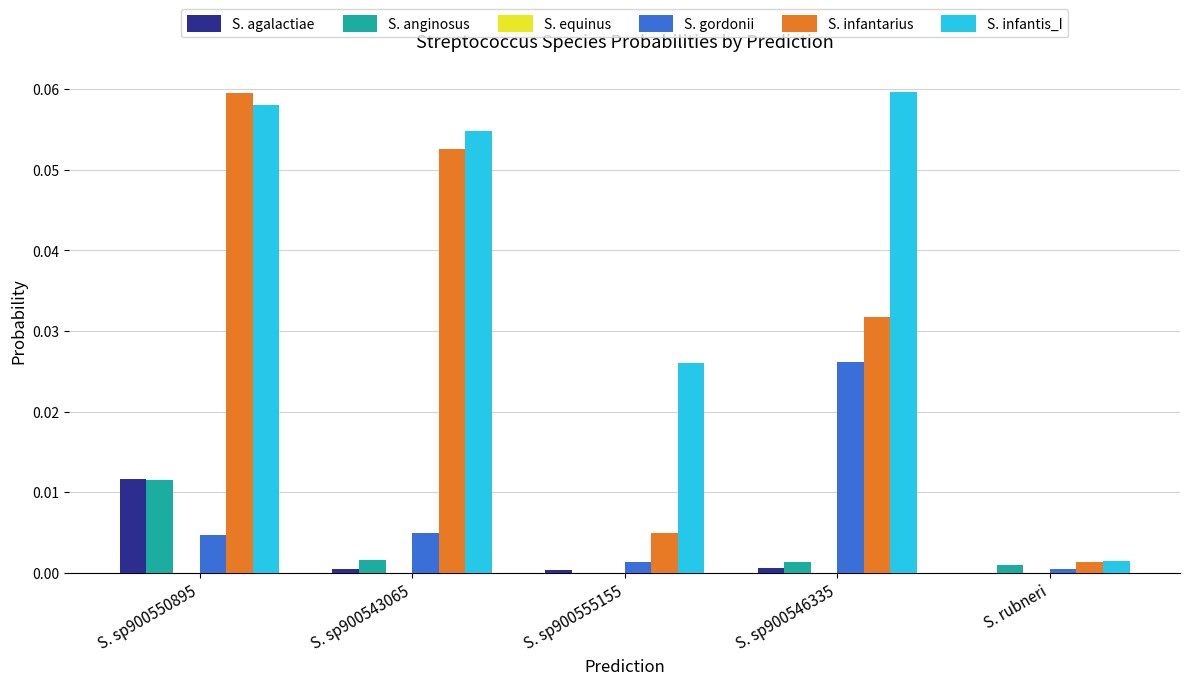

Is the value of S. infantis_I at S. sp900550895 greater than the value of S. agalactiae at S. sp900555155?

Yes